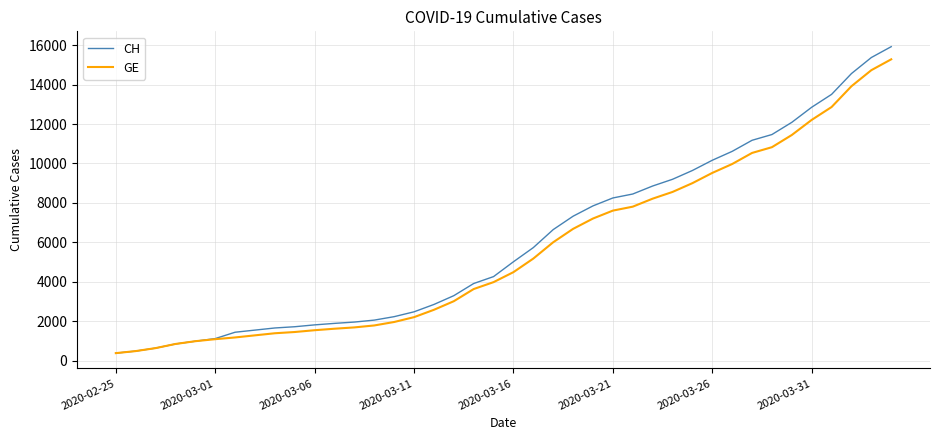

What is the highest value of the GE series?

15284